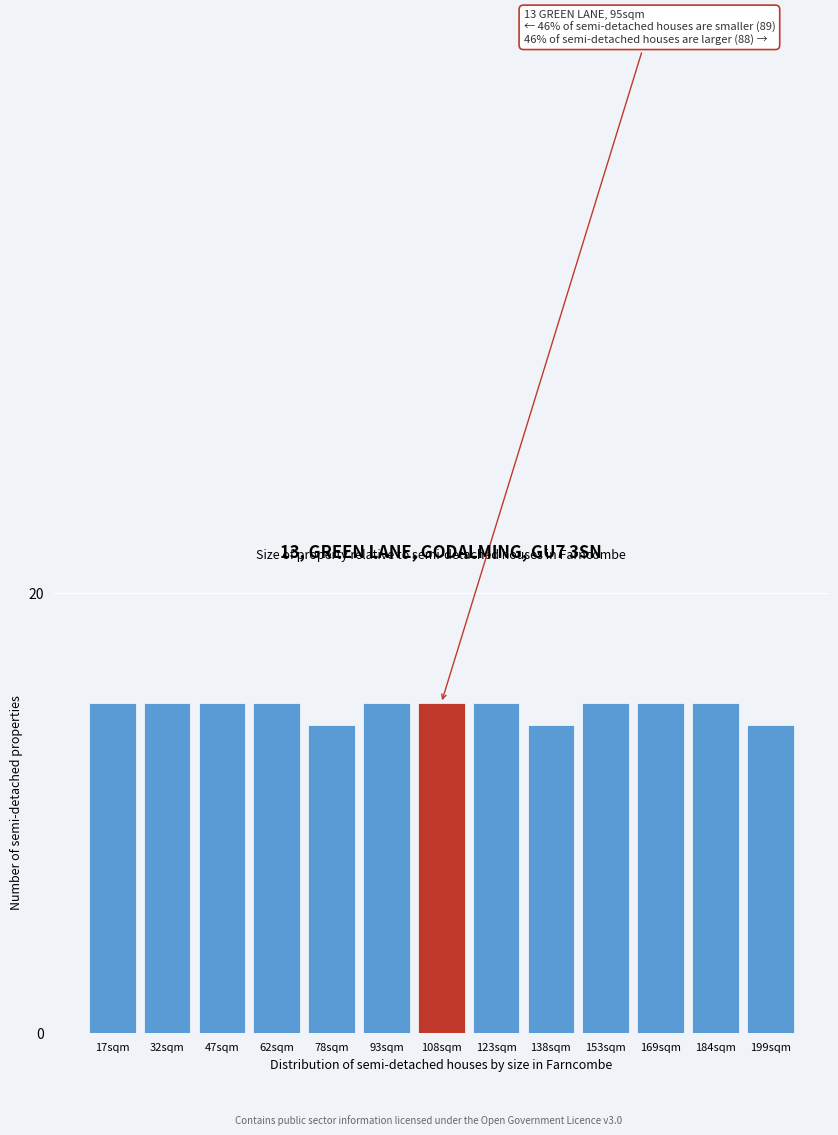

Reading right to left, extract all data points from this chart.

199sqm=14	184sqm=15	169sqm=15	153sqm=15	138sqm=14	123sqm=15	108sqm=15	93sqm=15	78sqm=14	62sqm=15	47sqm=15	32sqm=15	17sqm=15